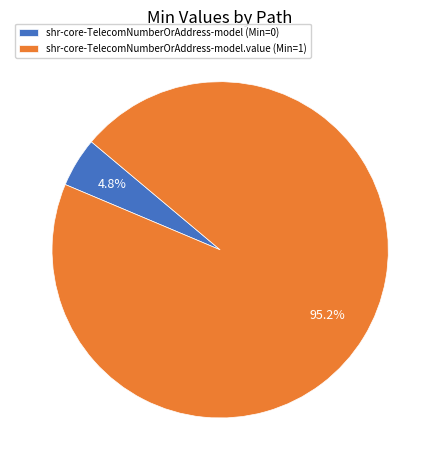

Does any single category account for the majority?

Yes